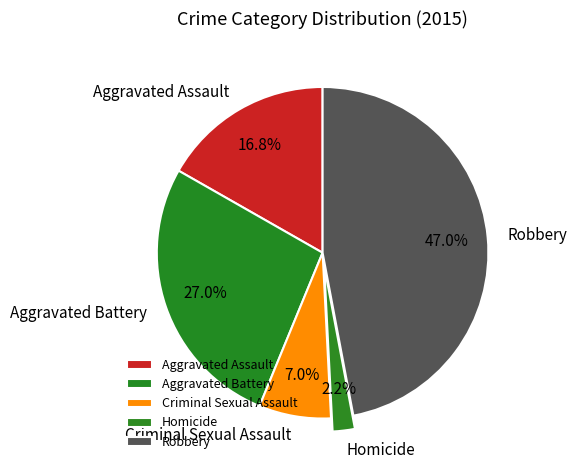

Which has a higher value, Robbery or Aggravated Battery?

Robbery